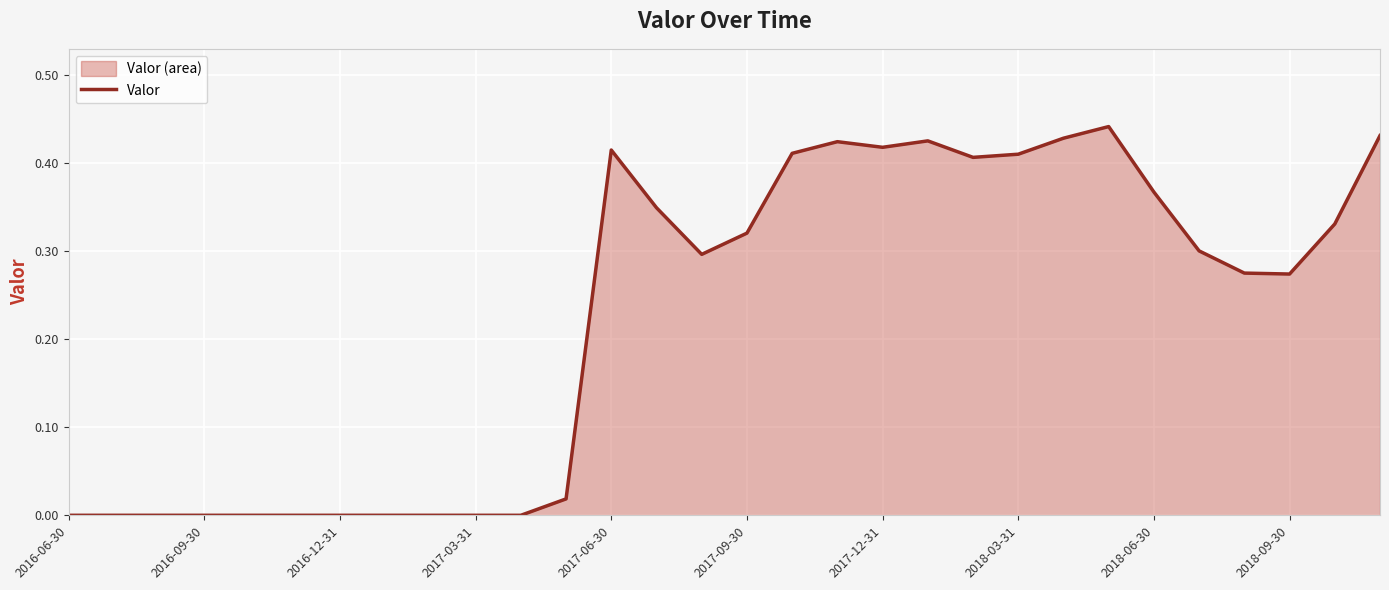

The value at 2018-03-31 is 0.6. True or false?

False